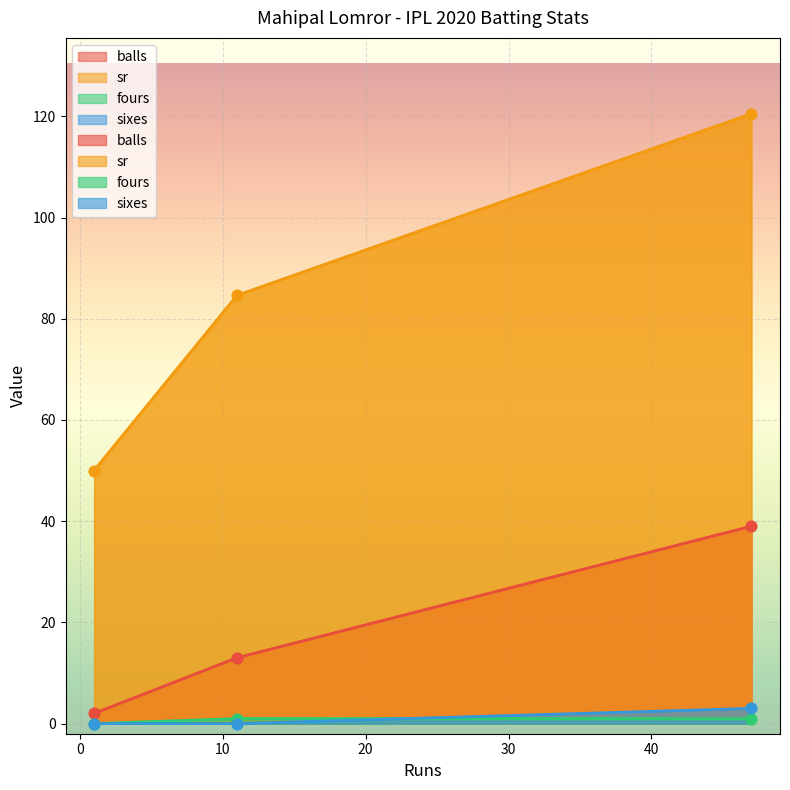

At how many categories does at least one series exceed 97?

1